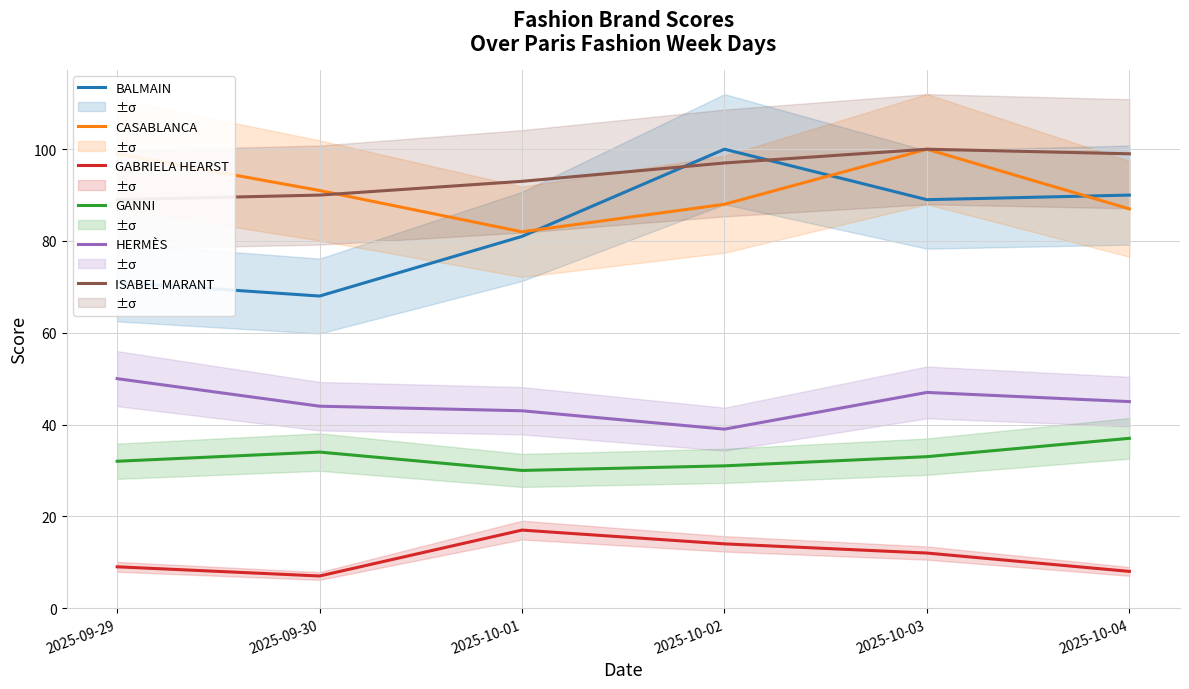

Between which two adjacent categories do CASABLANCA and BALMAIN first intersect?

2025-10-01 and 2025-10-02